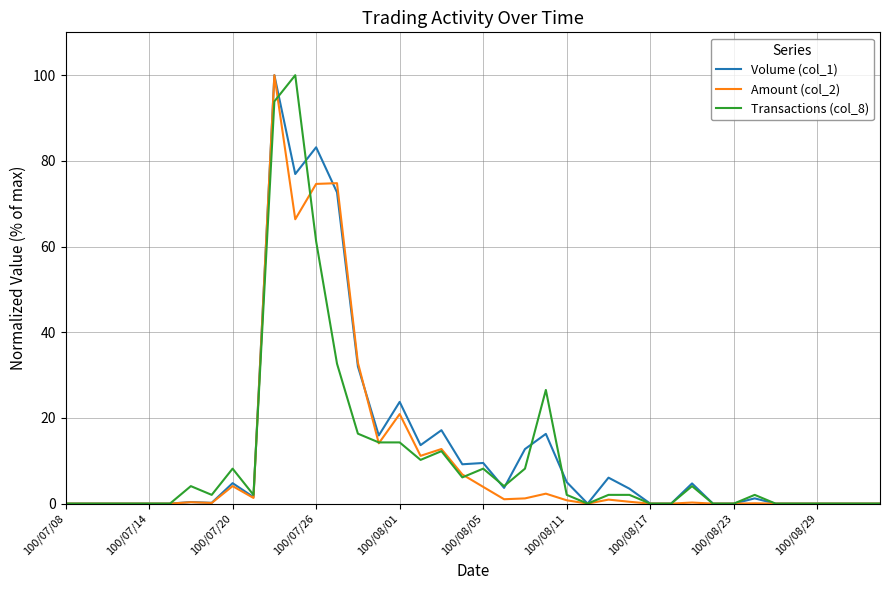

What is the maximum value for Transactions (col_8)?

100.0